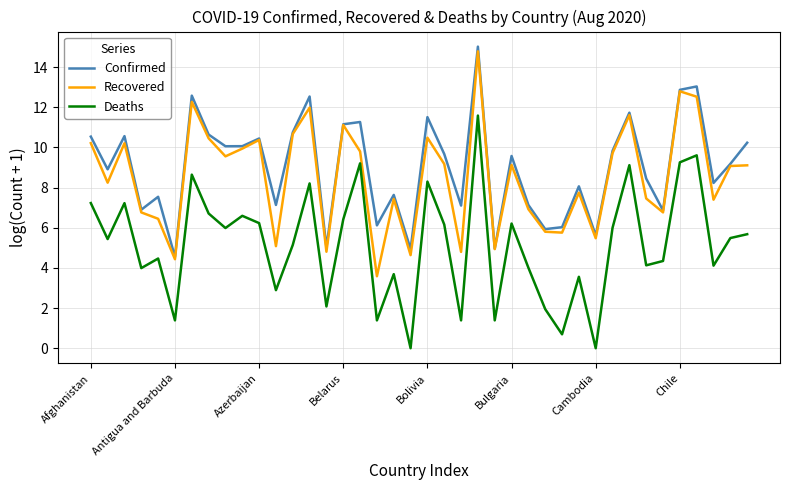

True or false: Recovered and Deaths intersect in this chart.

False